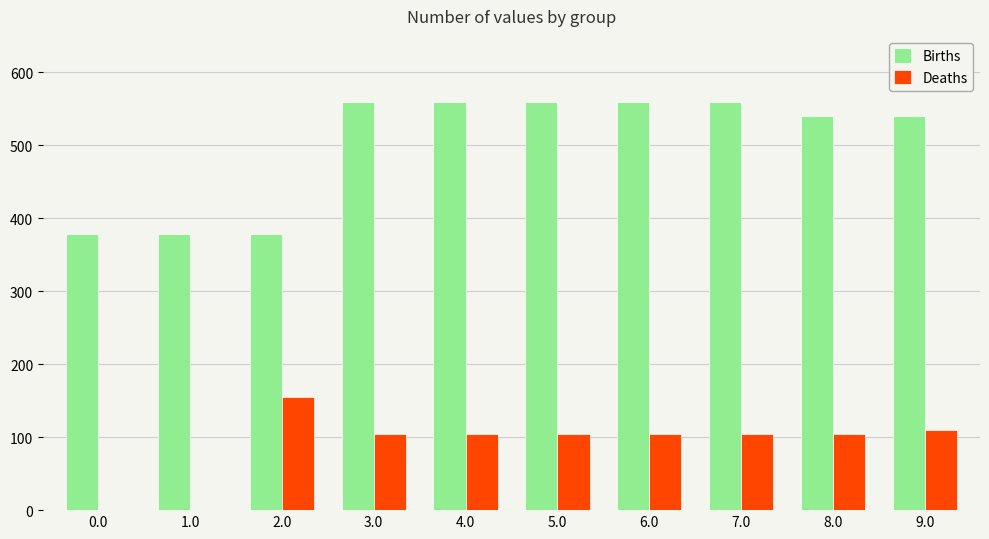

Reading left to right, transcribe all the data shown in this chart.

Births: 0.0=378.0	1.0=378.0	2.0=378.0	3.0=559.0	4.0=559.0	5.0=559.0	6.0=559.0	7.0=559.0	8.0=540.0	9.0=540.0
Deaths: 0.0=0.0	1.0=0.0	2.0=155.0	3.0=105.0	4.0=105.0	5.0=105.0	6.0=105.0	7.0=105.0	8.0=105.0	9.0=110.0